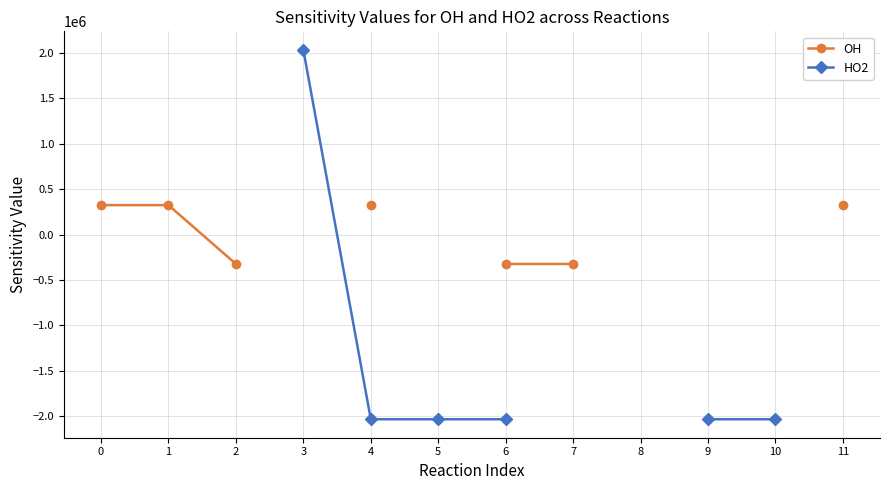

The value of HO2 at 6 is -3007185.4. True or false?

False